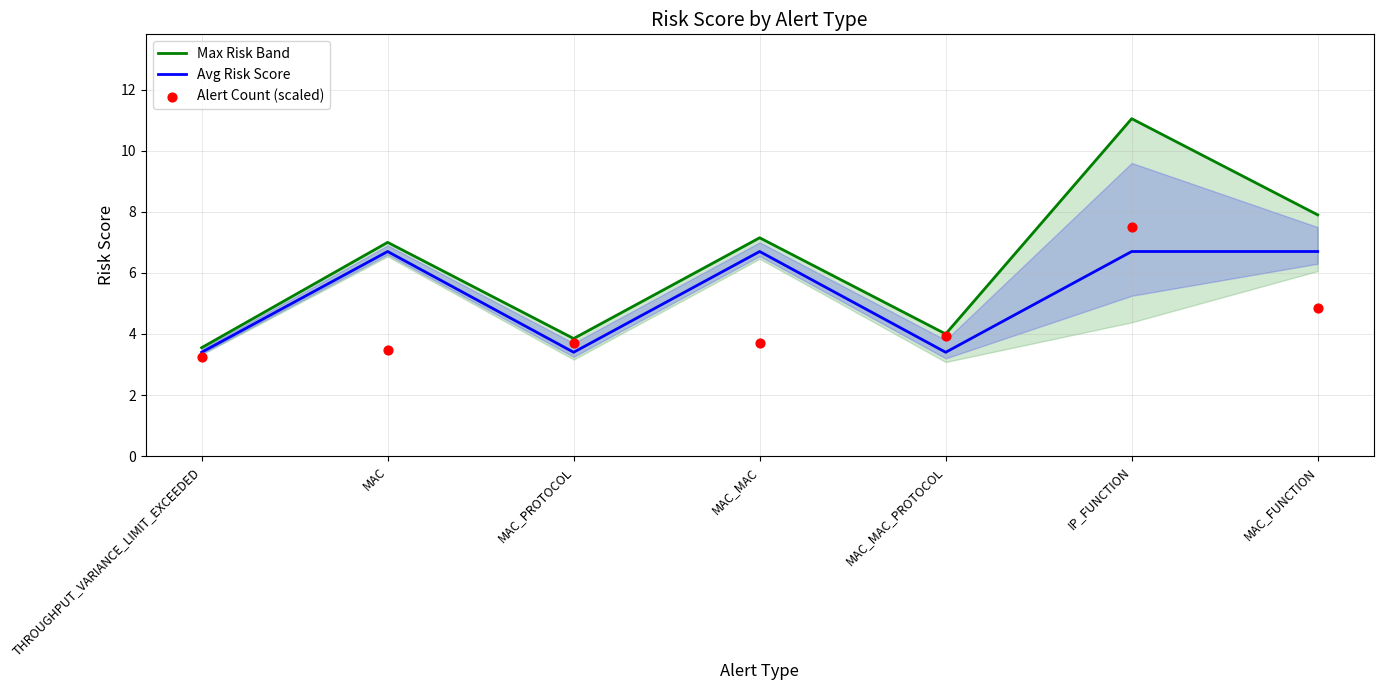

Is the value of Alert Count (scaled) at MAC greater than the value of Avg Risk Score at MAC_FUNCTION?

No